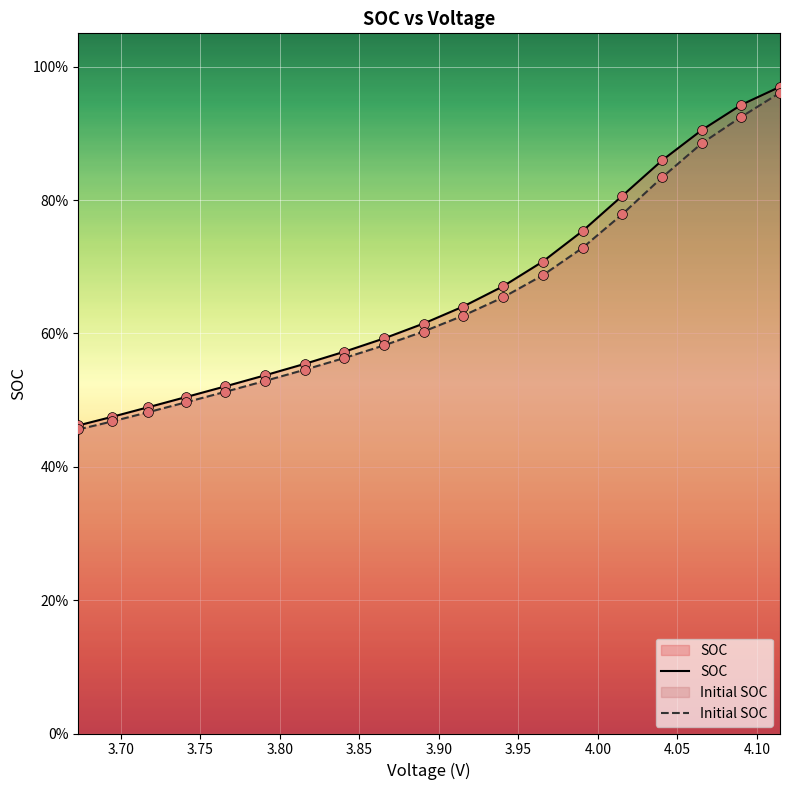

At how many categories does at least one series exceed 0?

19